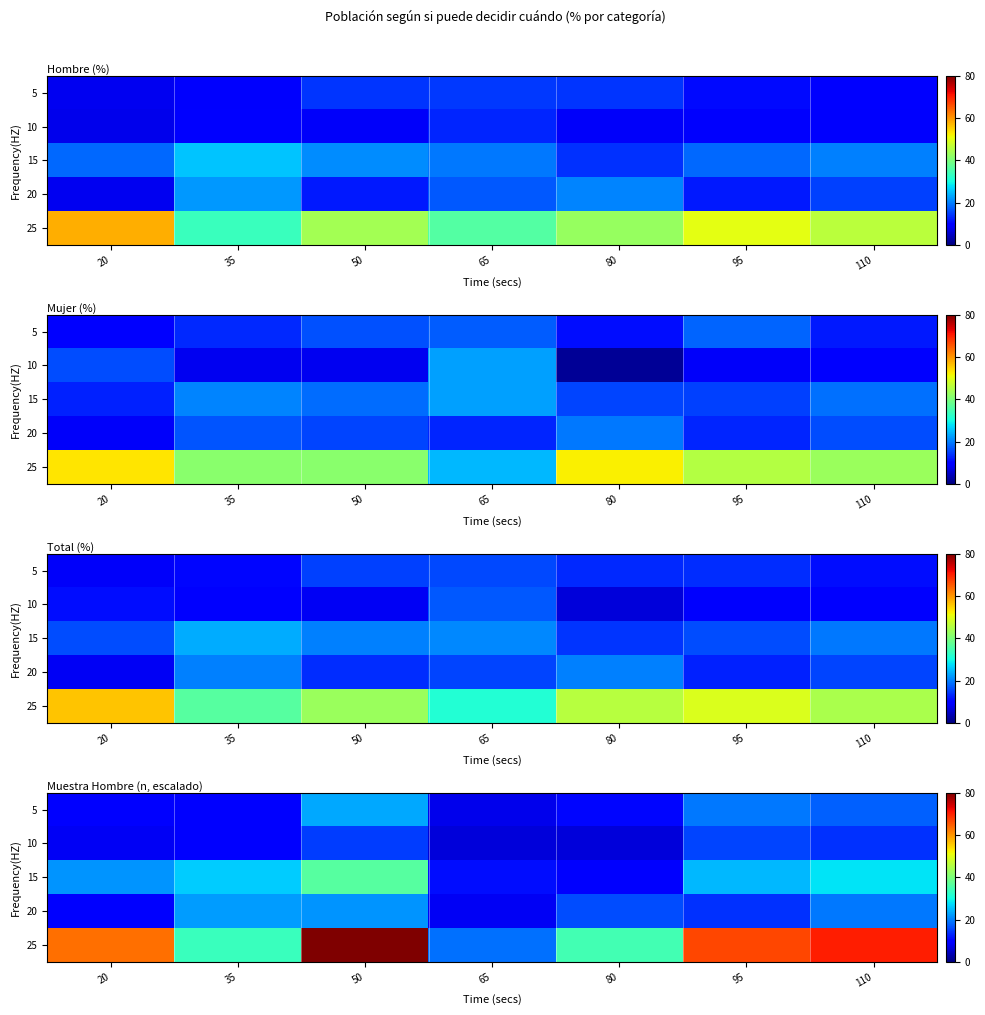

How many categories are shown in the chart?

7